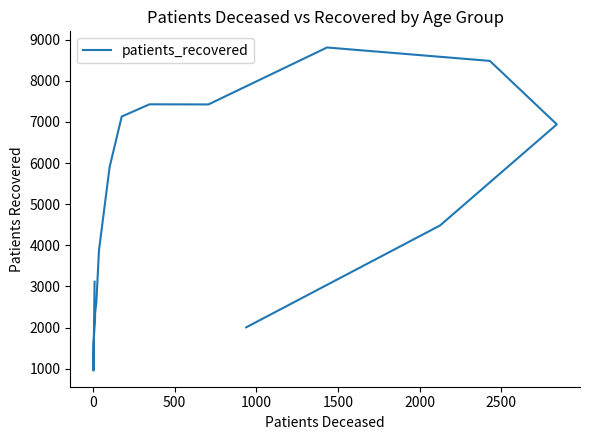

How many points are lower than both their immediate neighbors (excluding endpoints)?

2